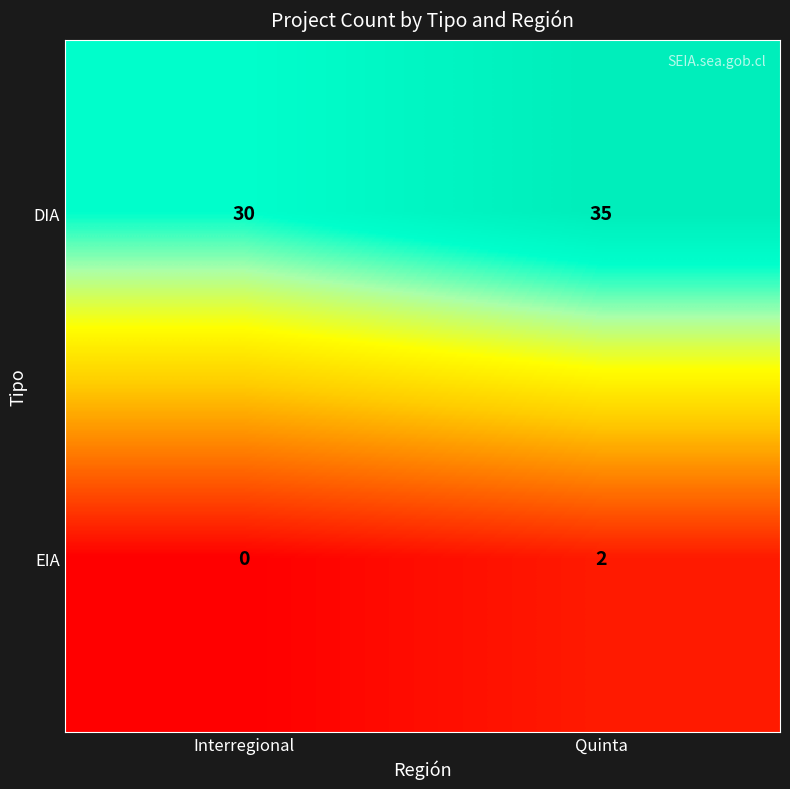

List the series in order of their peak value, lowest first.

EIA, DIA